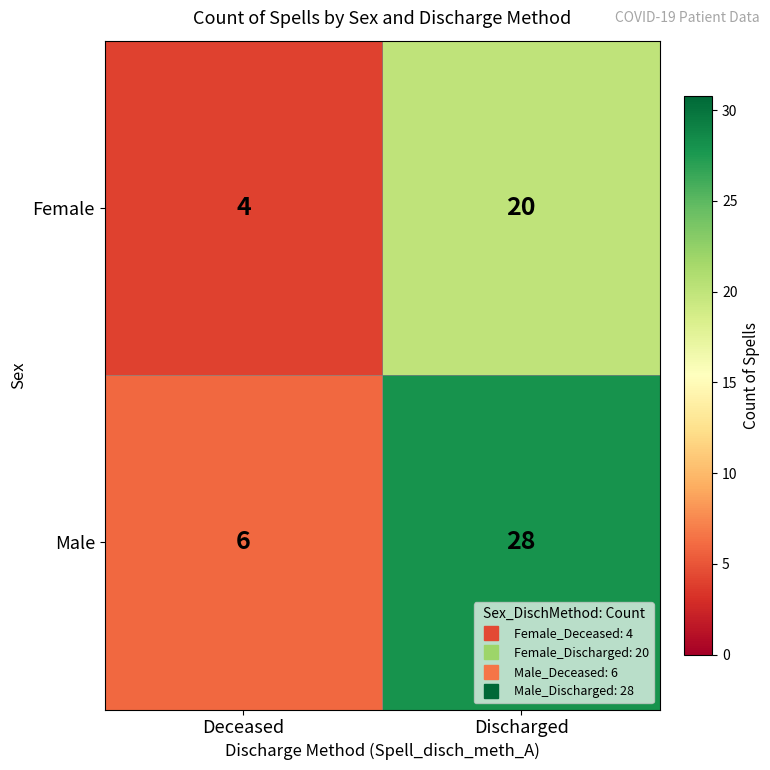

Reading right to left, what are all the values shown in this chart?

Female: 20	4
Male: 28	6